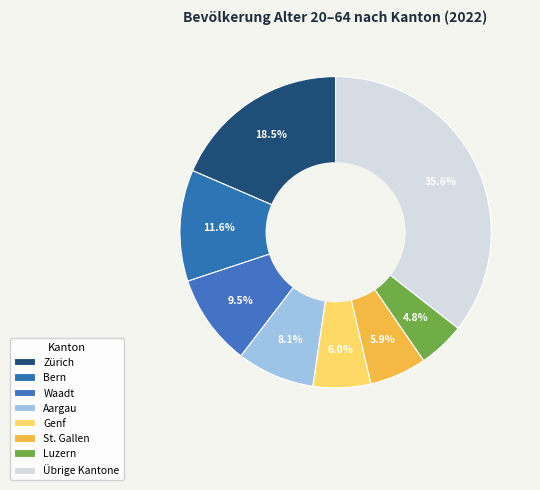

Is there any slice that represents more than half of the pie?

No